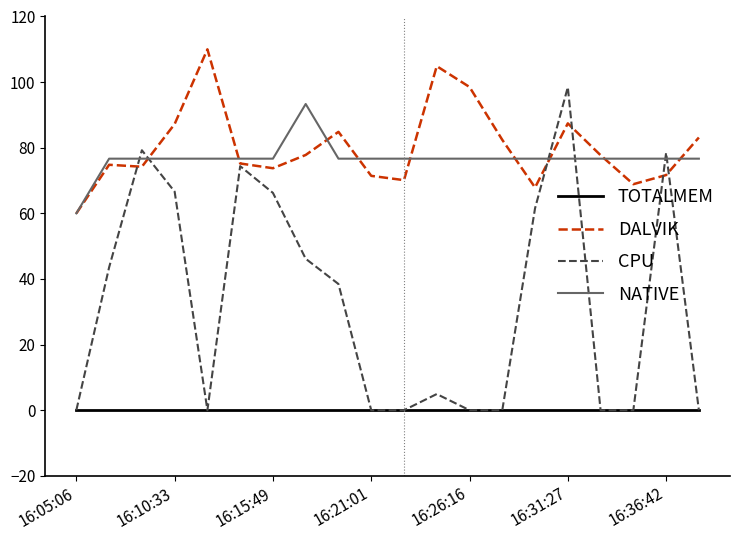

True or false: TOTALMEM and NATIVE intersect in this chart.

False